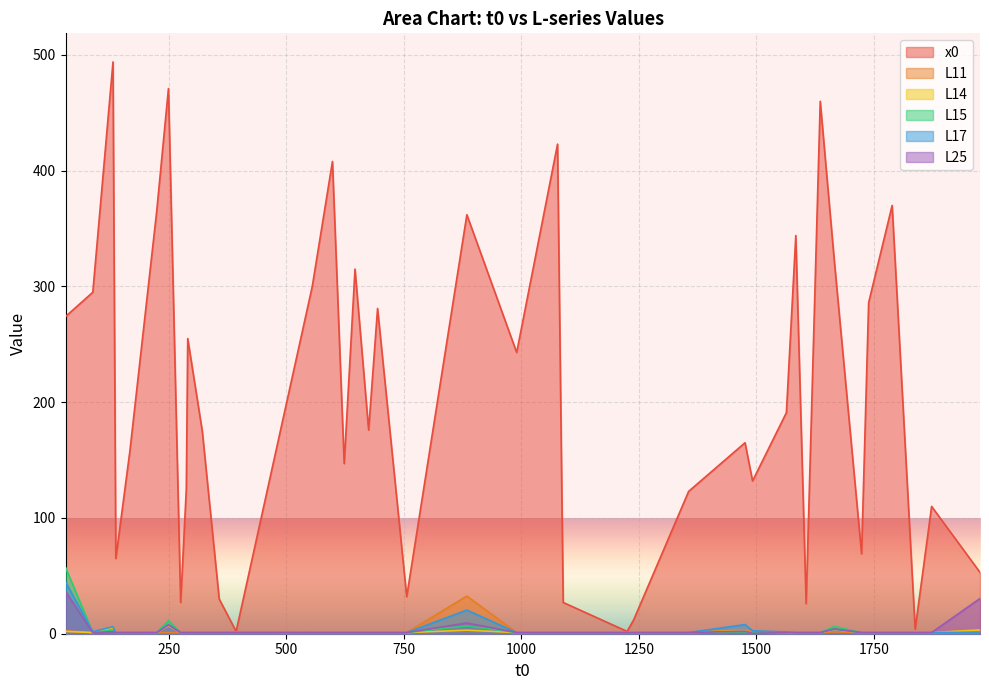

What is the highest value of the x0 series?

494.0